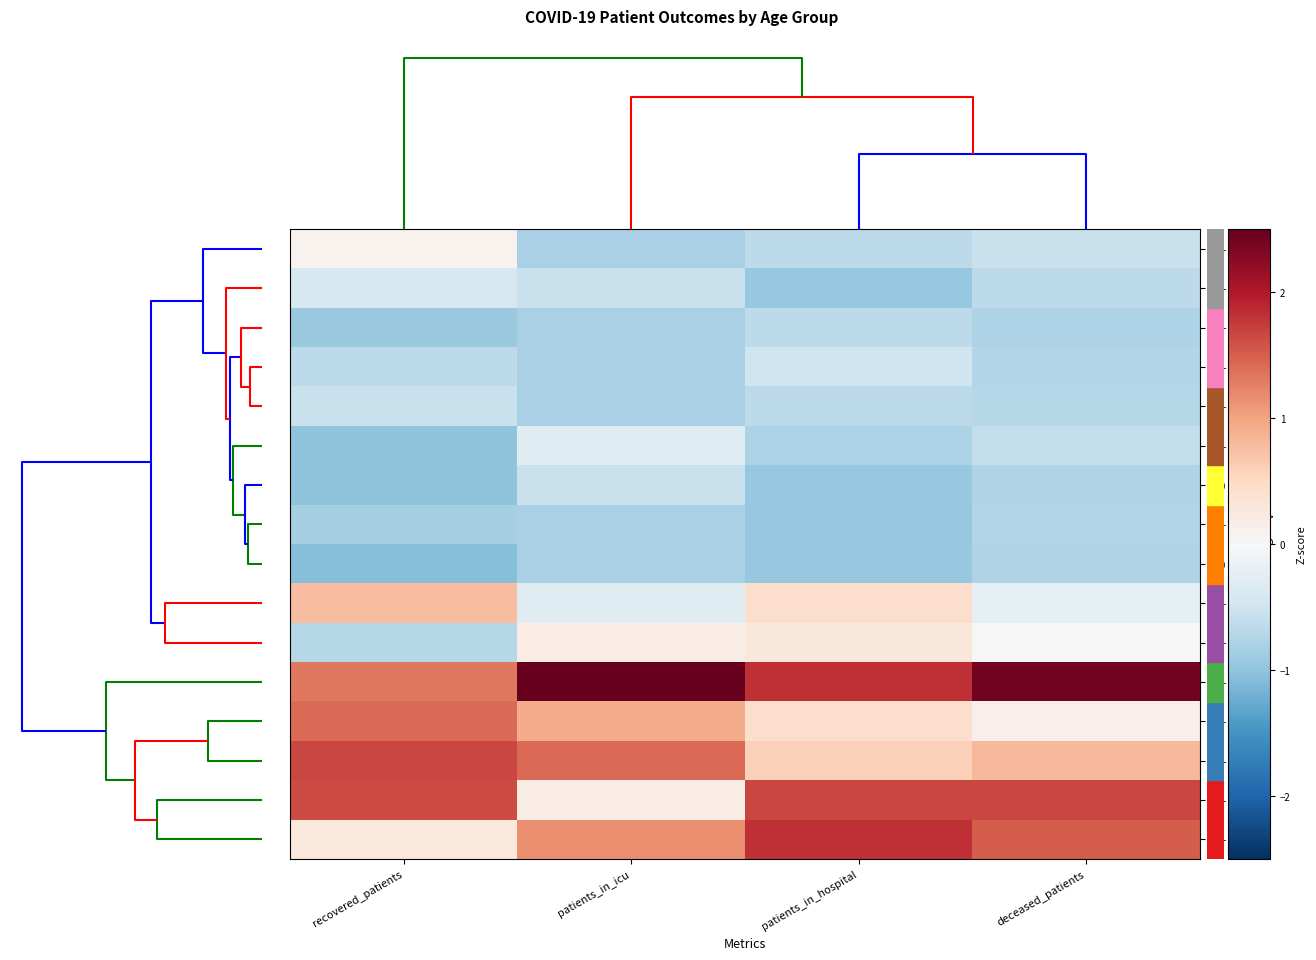

List the series in order of their peak value, highest first.

70 - 74, 75 - 79, 65 - 69, 60 - 64, 55 - 59, 50 - 54, 80 - 84, 45 - 49, 85 - 89, 40 - 44, 30 - 34, 35 - 39, <20, 20 - 24, 25 - 29, >90